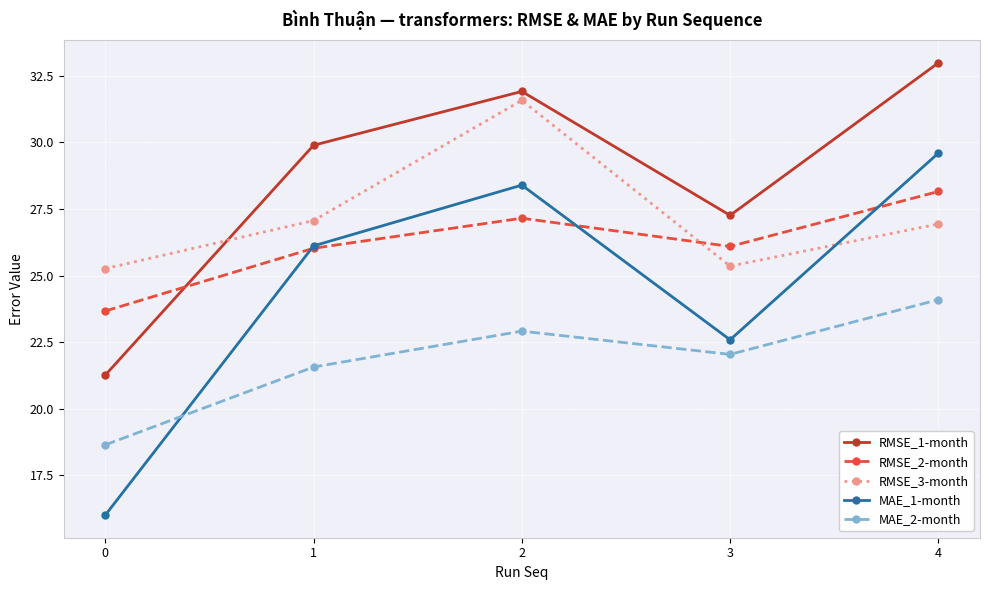

Which label corresponds to the largest value in the chart?

4